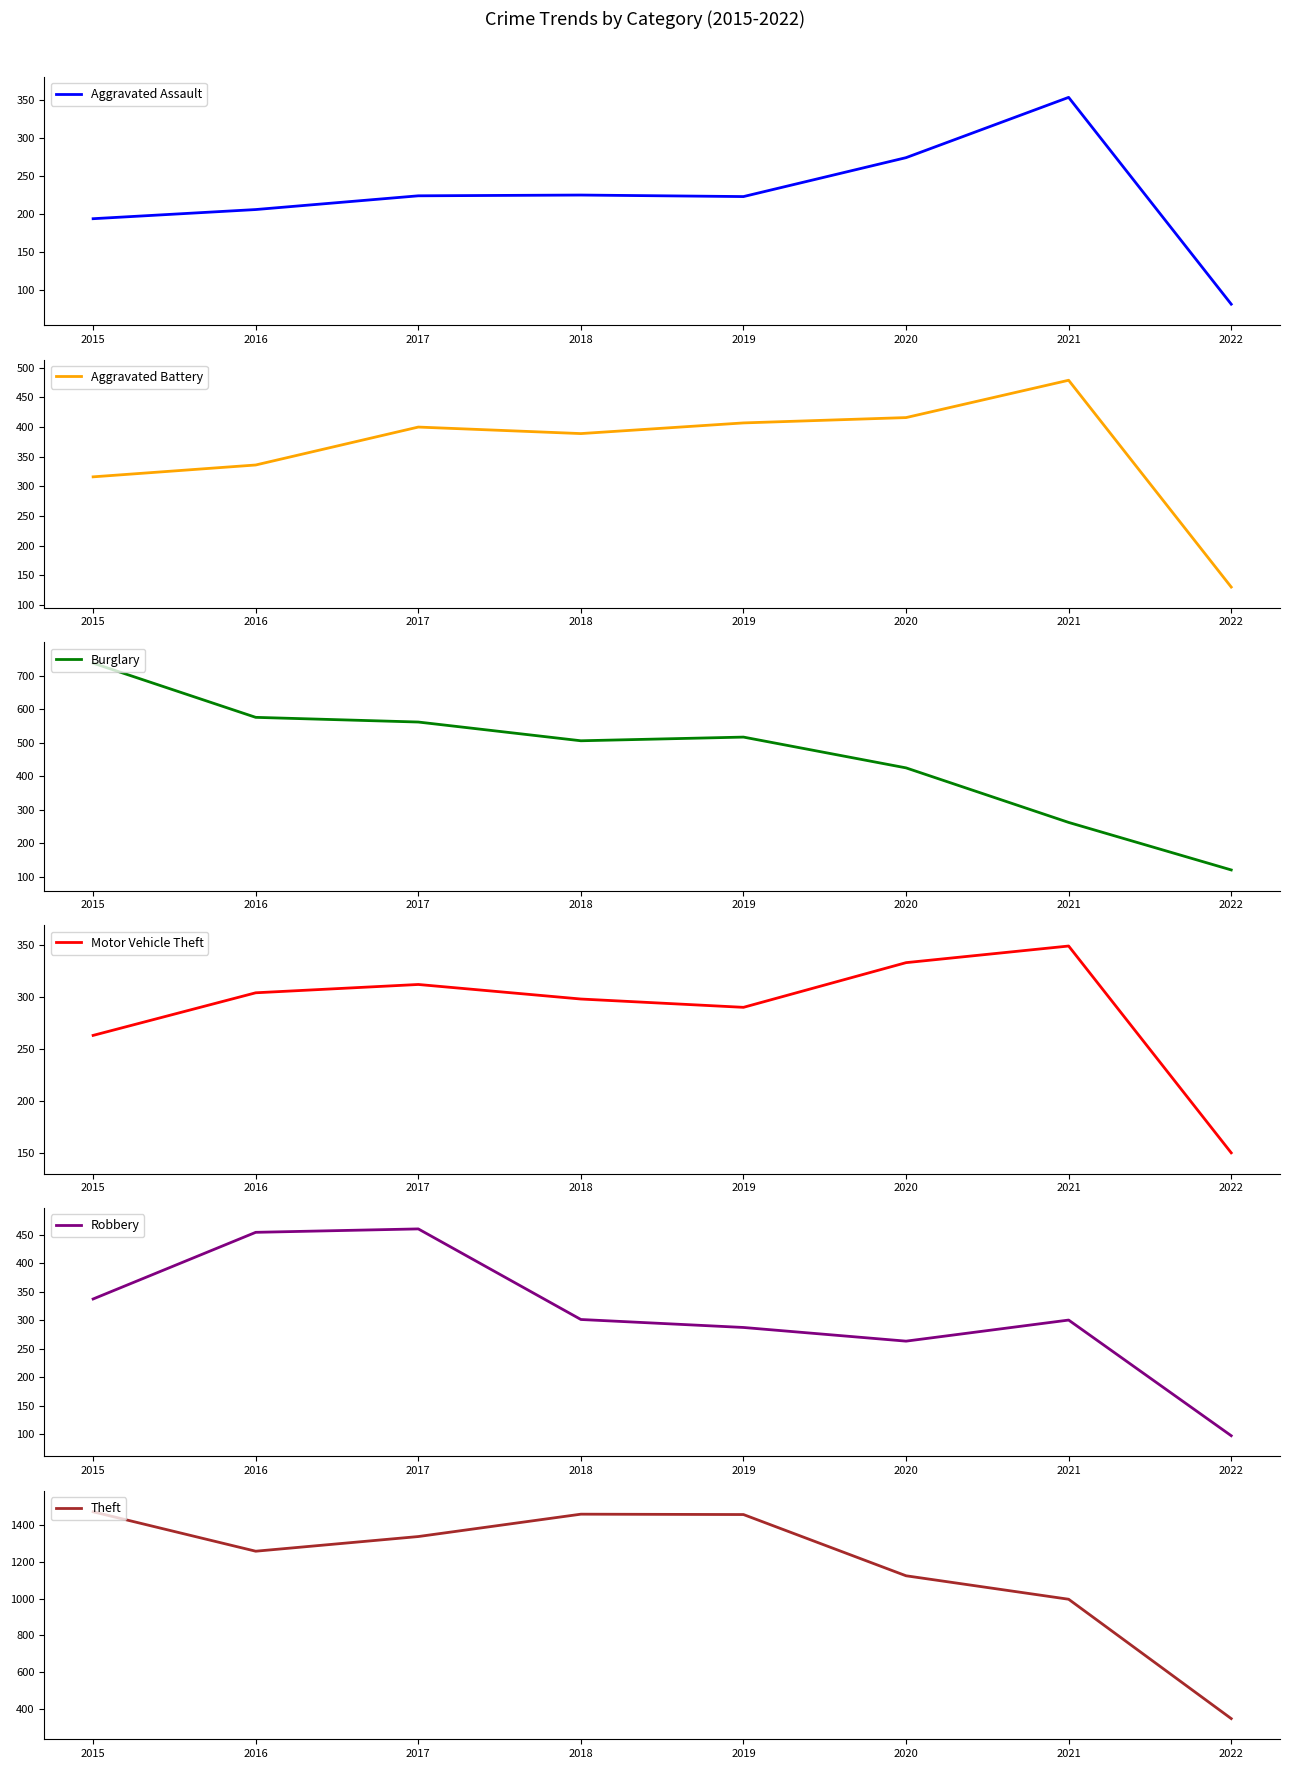

What is the sum of all Motor Vehicle Theft values?

2299